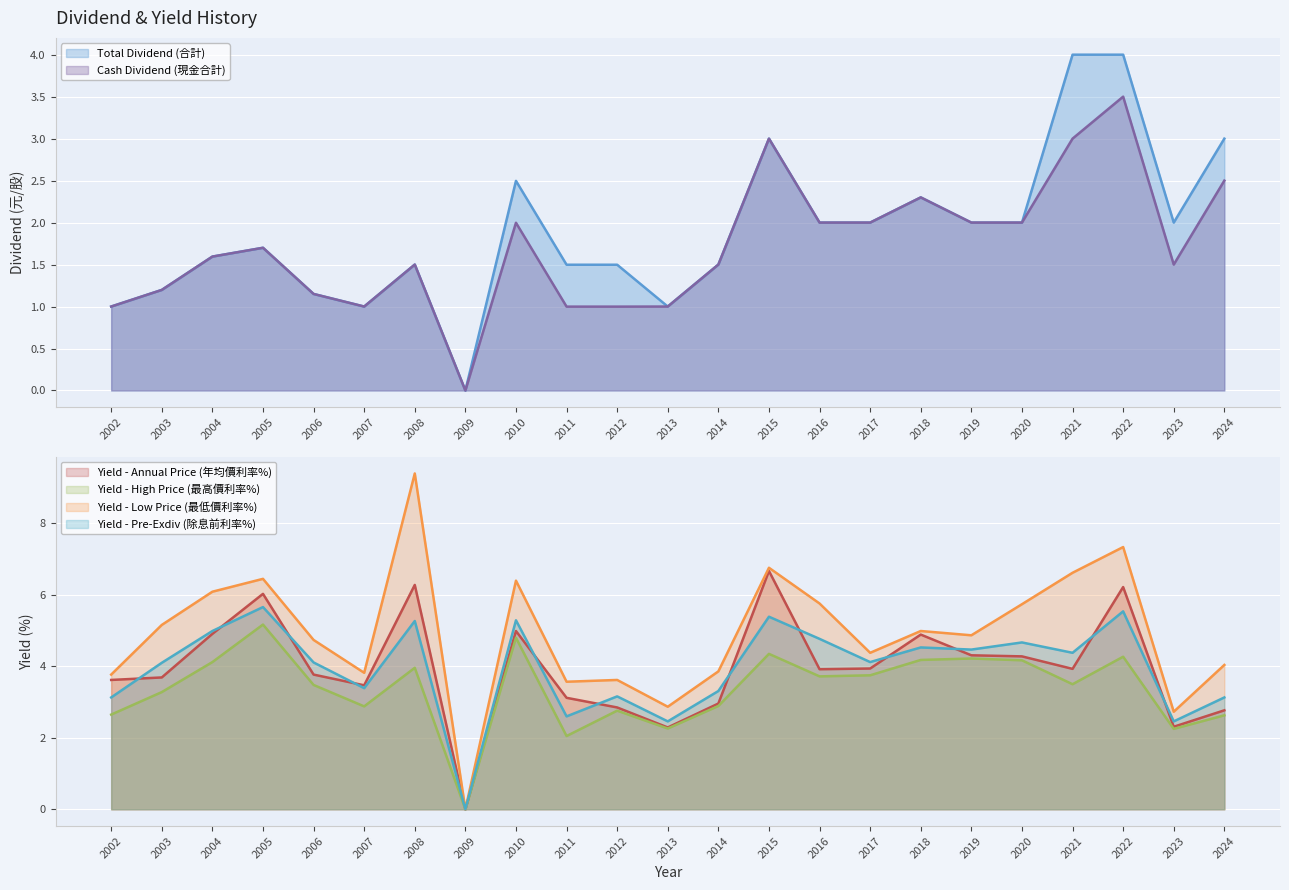

At which category is the sum across all series the highest?

2022